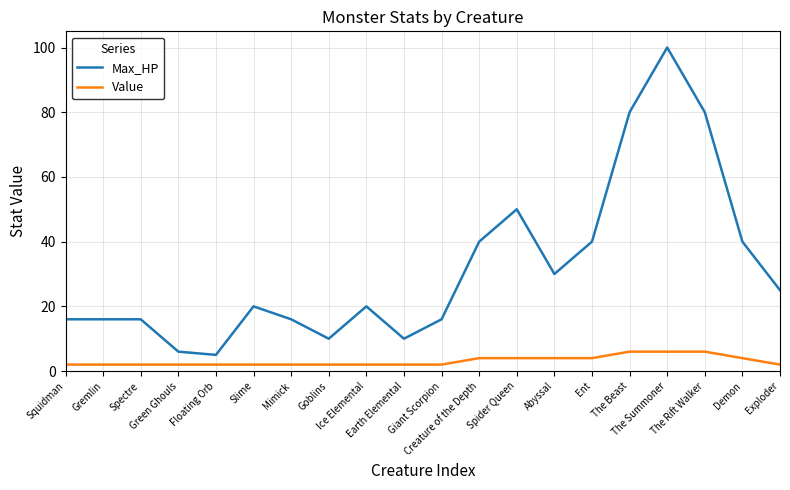

What are all the series names shown in the legend?

Max_HP, Value